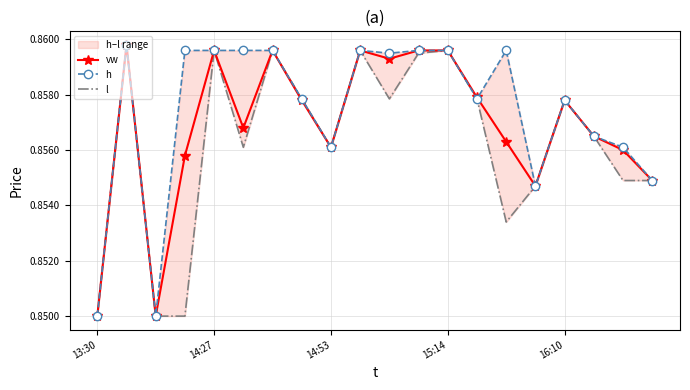

In vw, how many points are lower than both neighbors (excluding endpoints)?

5